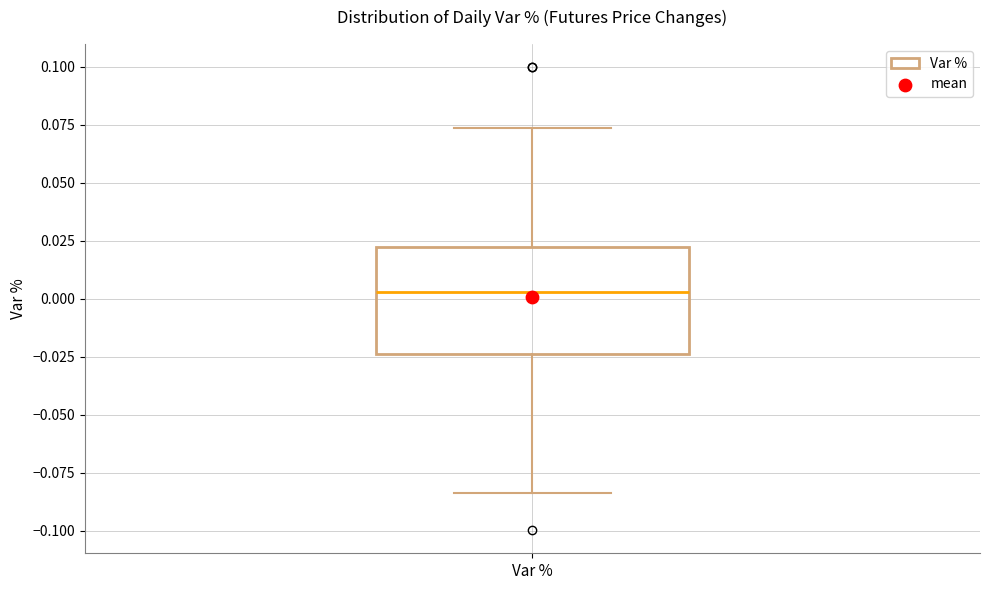

Where does the upper whisker of the box for Var % end on the y-axis? The values are not printed on the chart, so give them approximately, as read against the axis.

0.075